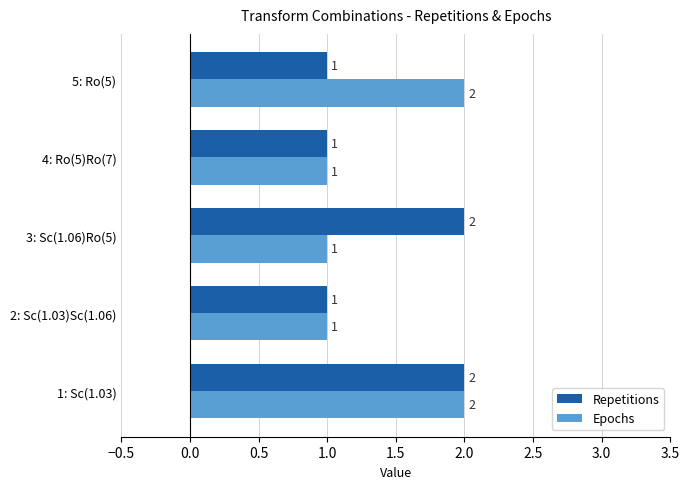

How many Repetitions values are between 1 and 2?

5